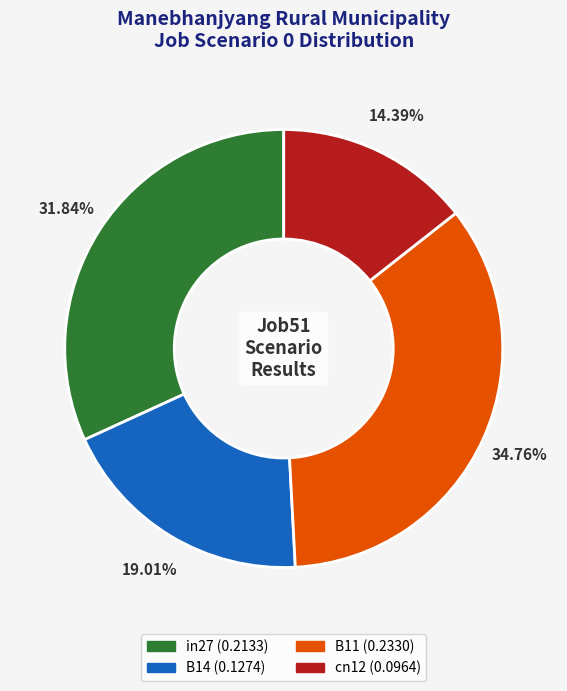

Is there a majority slice in this chart?

No